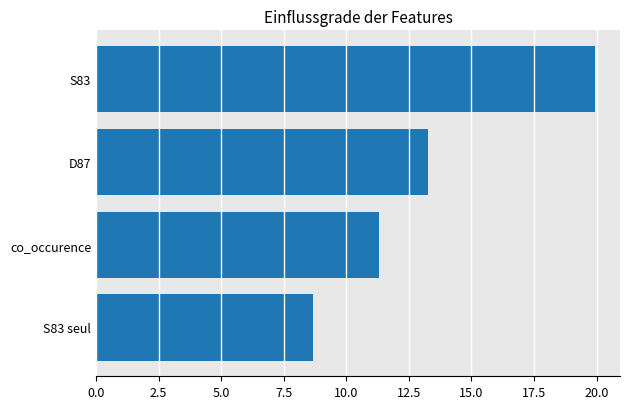

What is the label of the 4th bar from the bottom?

S83